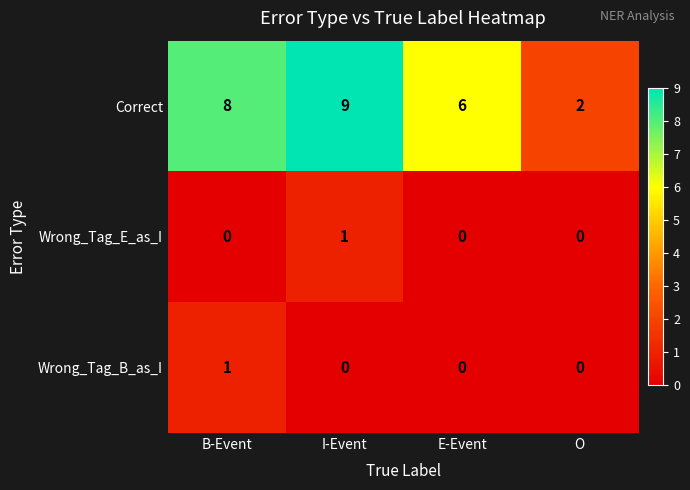

The Correct series shows 12 at B-Event. True or false?

False